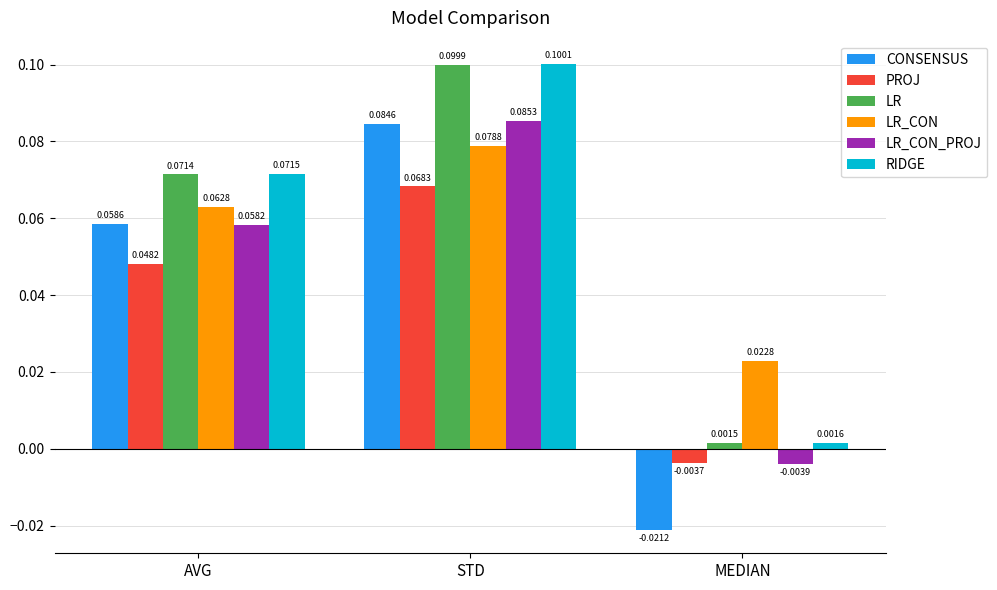

What is the total value across all series at AVG?

0.4